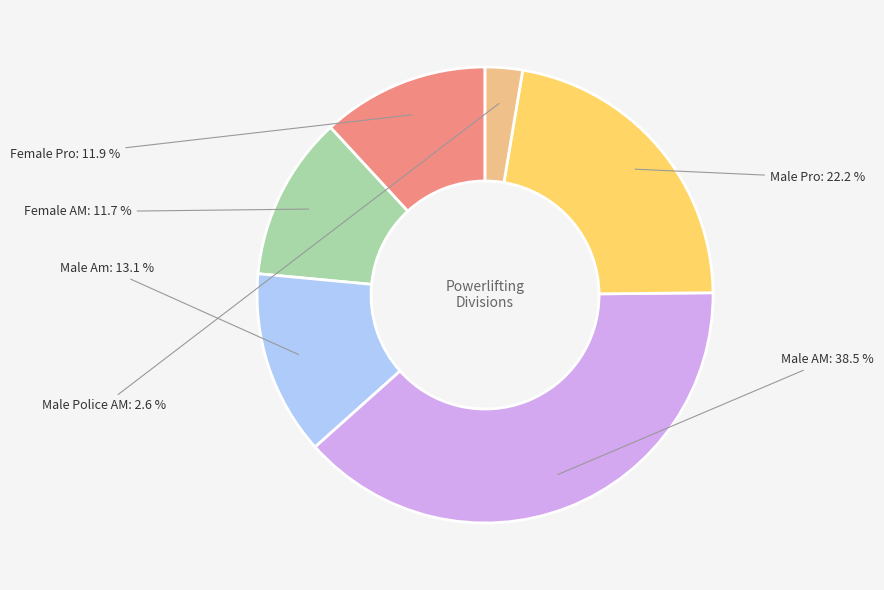

To the nearest percent, what is the combined percentage of Male Pro and Female AM?

34%